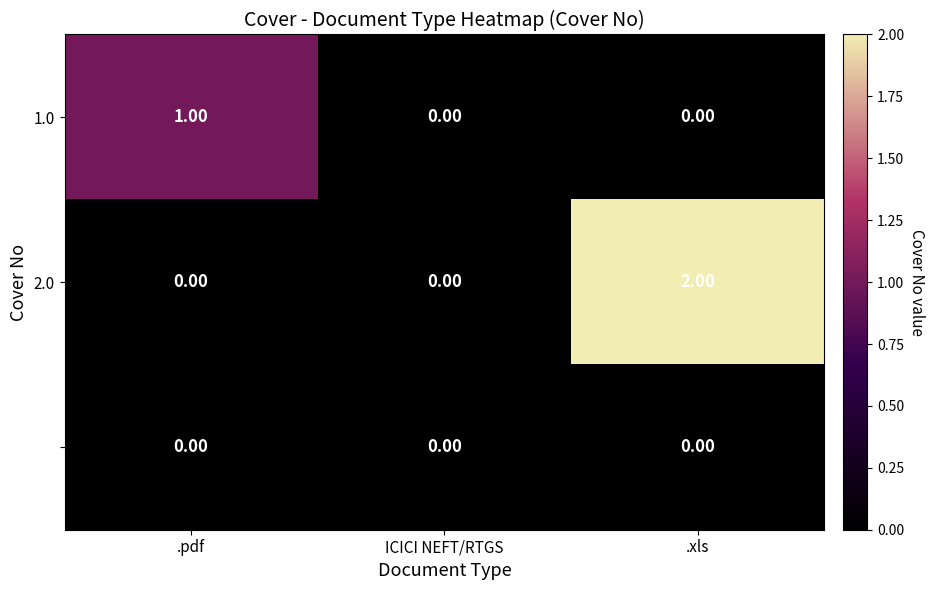

At which category is the sum across all series the highest?

.xls